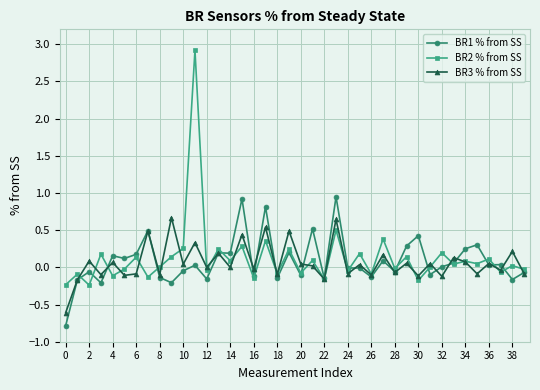

True or false: BR2 % from SS has more than 2 points higher than both neighbors.

True